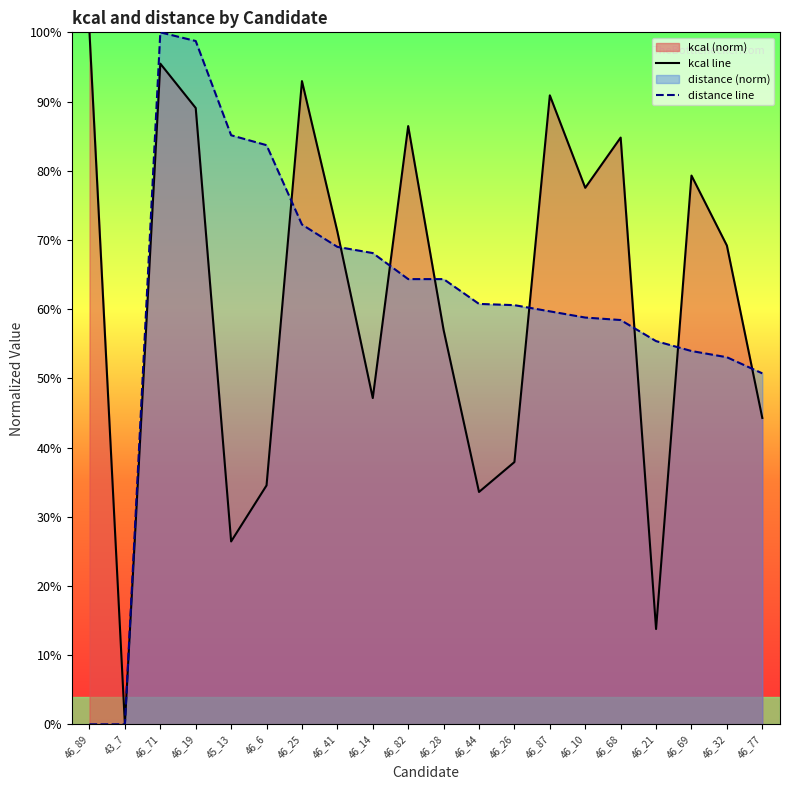

At which label does distance line reach its peak?

46_71